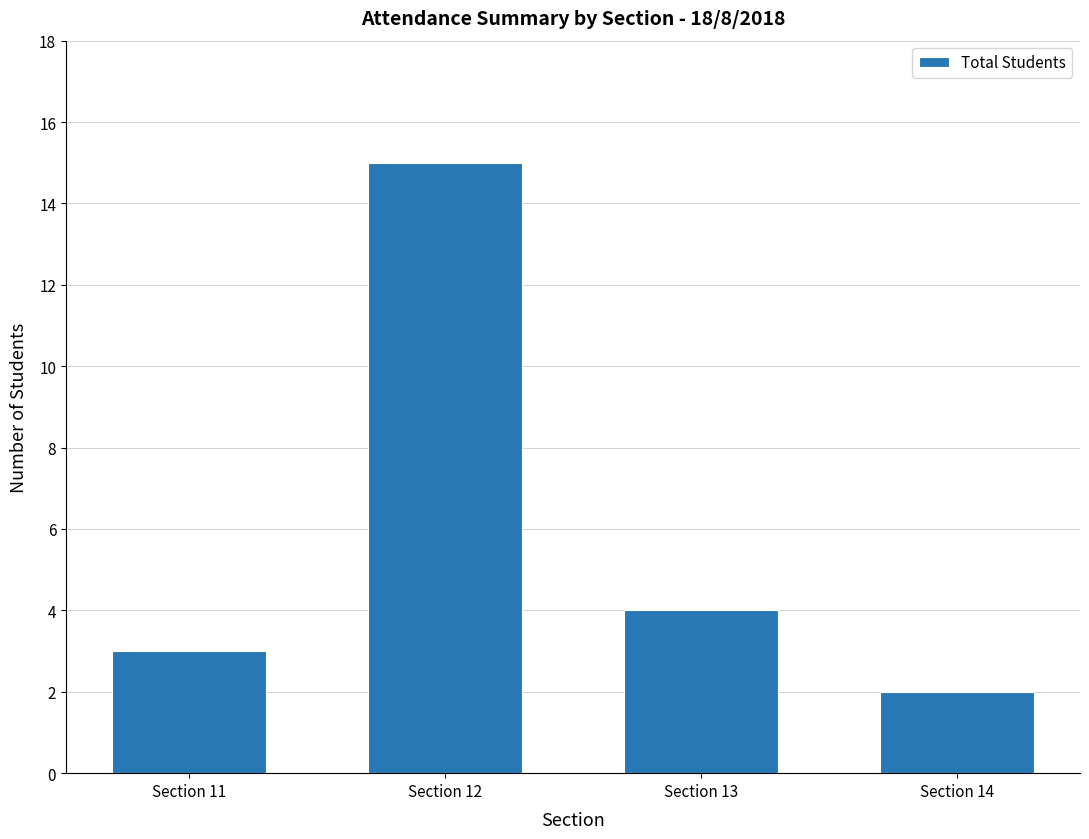

At which label is the value closest to 8?

Section 13